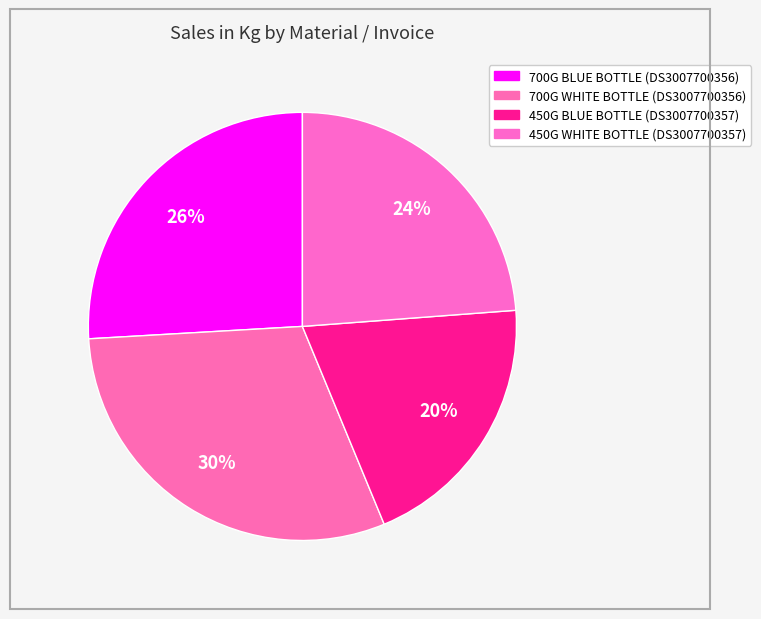

Is there a majority slice in this chart?

No